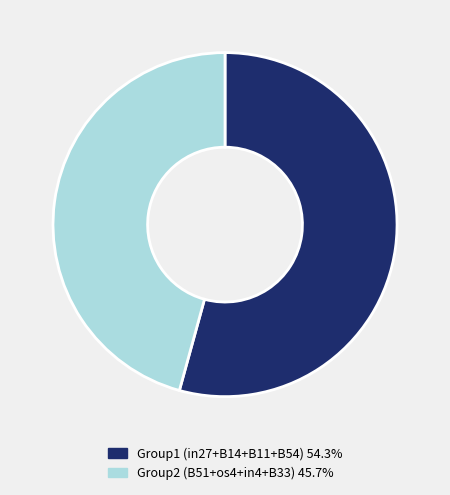

What is the ratio of the value at Group1 (in27+B14+B11+B54) 54.3% to the value at Group2 (B51+os4+in4+B33) 45.7%?

1.2